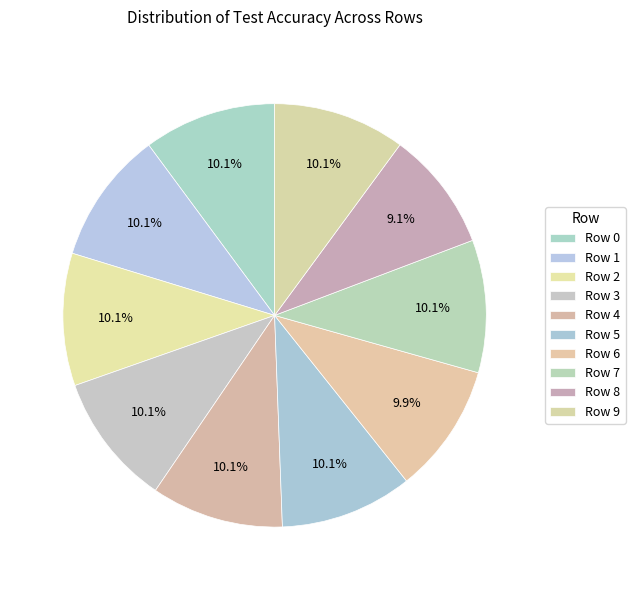

Does any single category account for the majority?

No